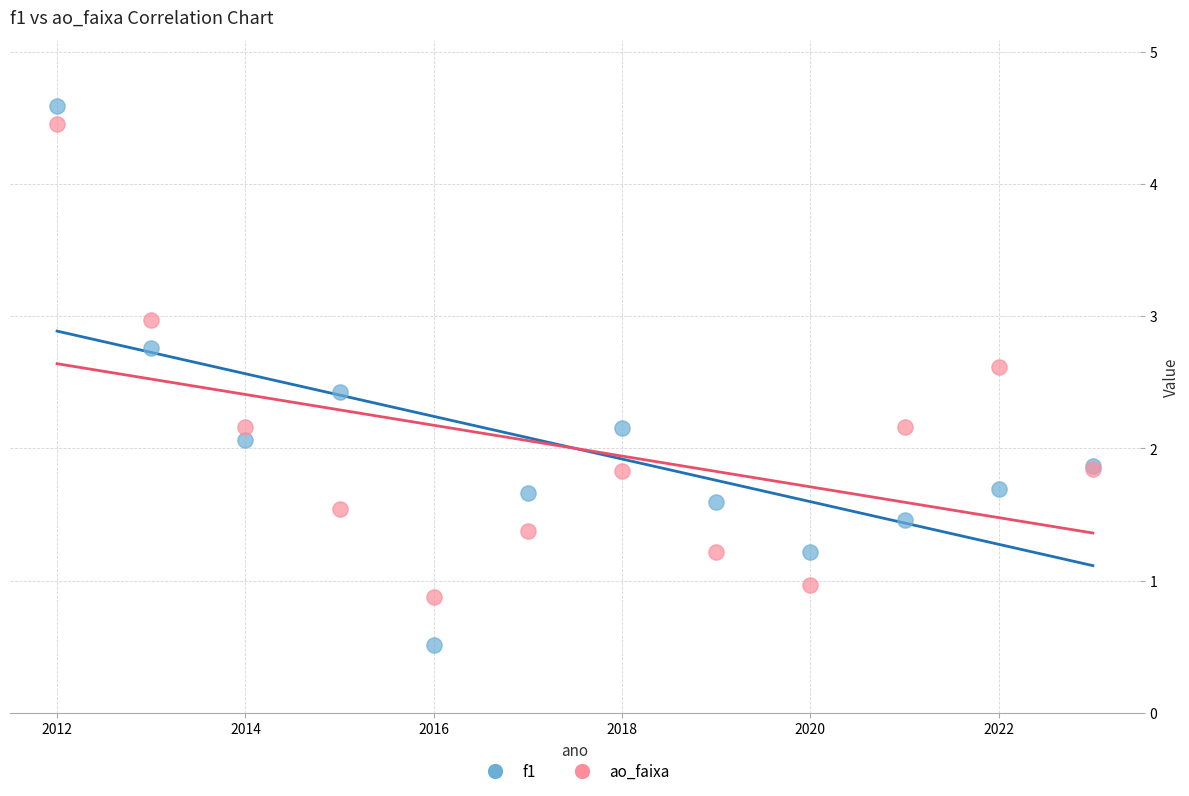

Which series contains the highest Y value?

f1